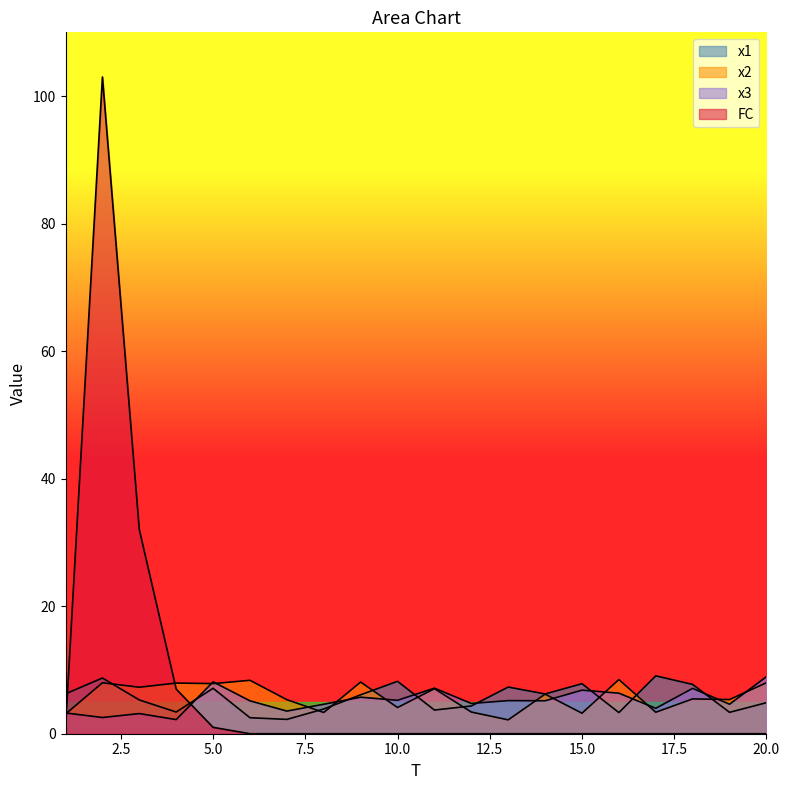

True or false: x3 has a value of 2.9 at 11.

False